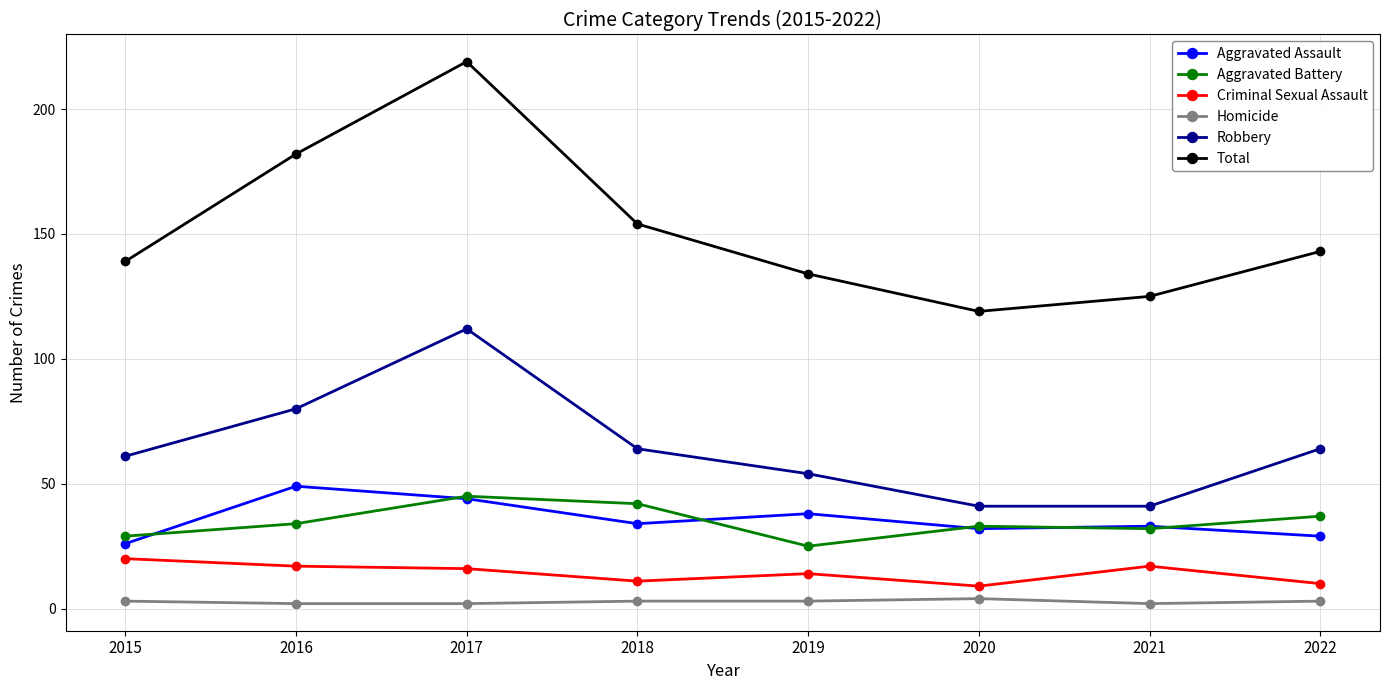

Is the value of Criminal Sexual Assault at 2015 greater than the value of Total at 2018?

No